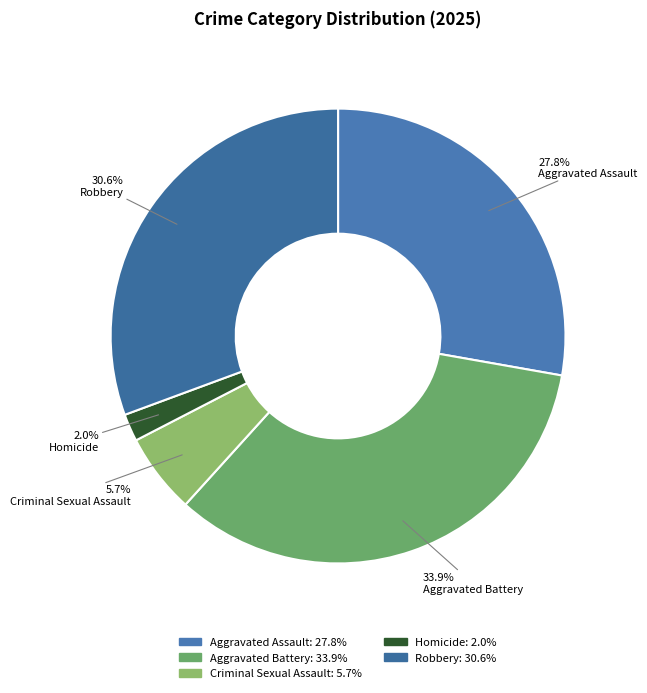

Which has a higher value, Robbery or Criminal Sexual Assault?

Robbery